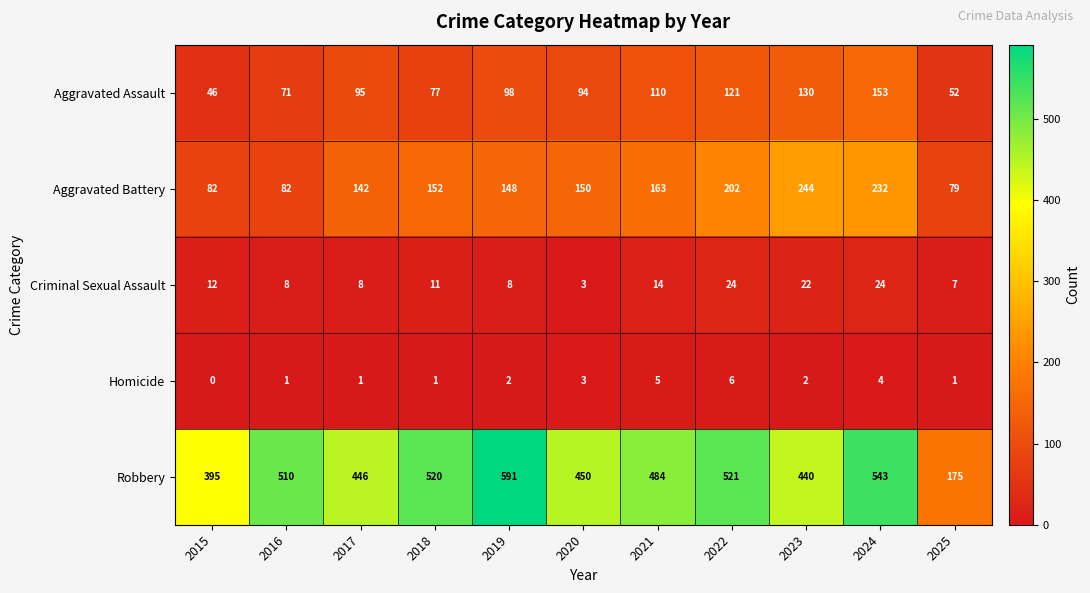

What is the approximate value of Aggravated Assault at 2025, to the nearest 5?

50